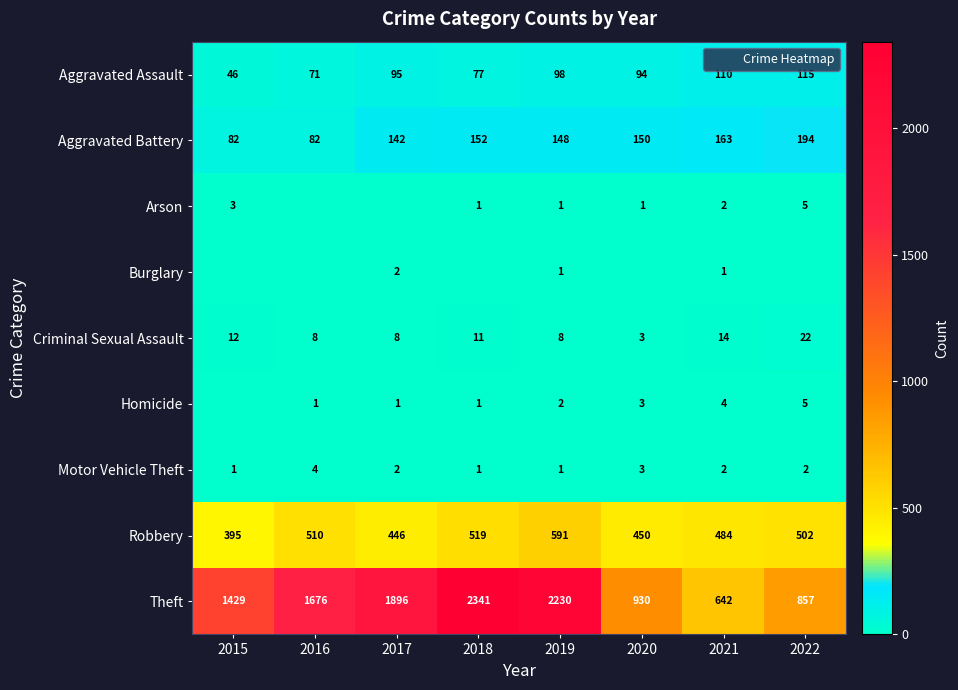

Between 2019 and 2018, which is larger?

2019